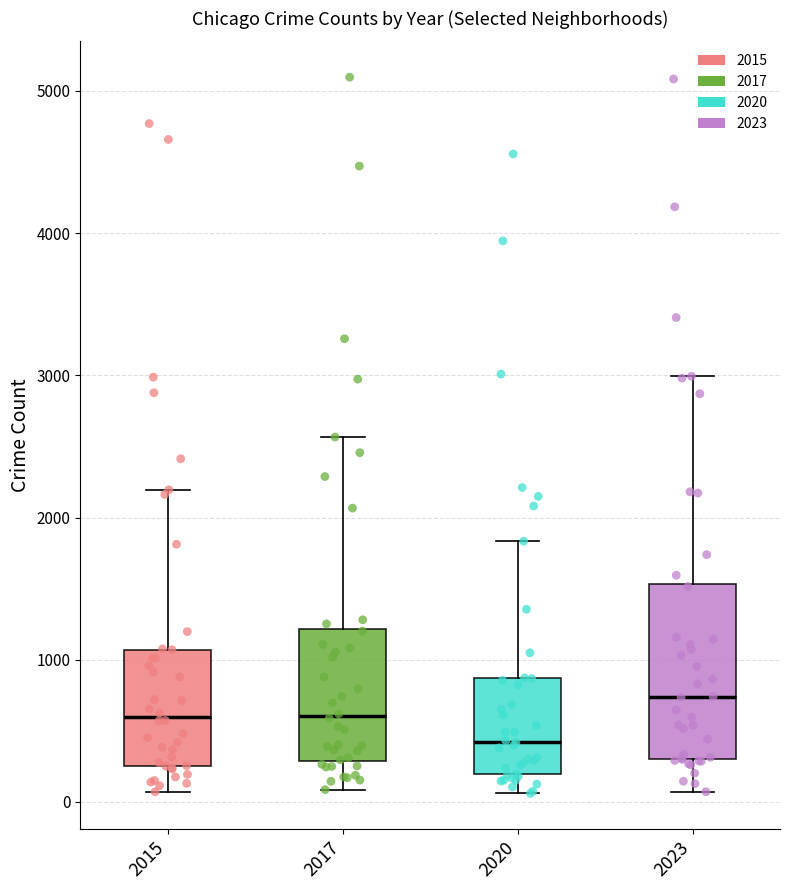

Reading left to right, transcribe this box plot: for each box, give where its median line is, the range the box spans, and where its two whiskers end, as read against the y-axis. The values are not printed on the chart, so give them approximately, as read against the axis.

2015: median 600, box 300 to 1100, whiskers 100 to 2200
2017: median 600, box 300 to 1200, whiskers 100 to 2600
2020: median 400, box 200 to 900, whiskers 100 to 1800
2023: median 700, box 300 to 1500, whiskers 100 to 3000